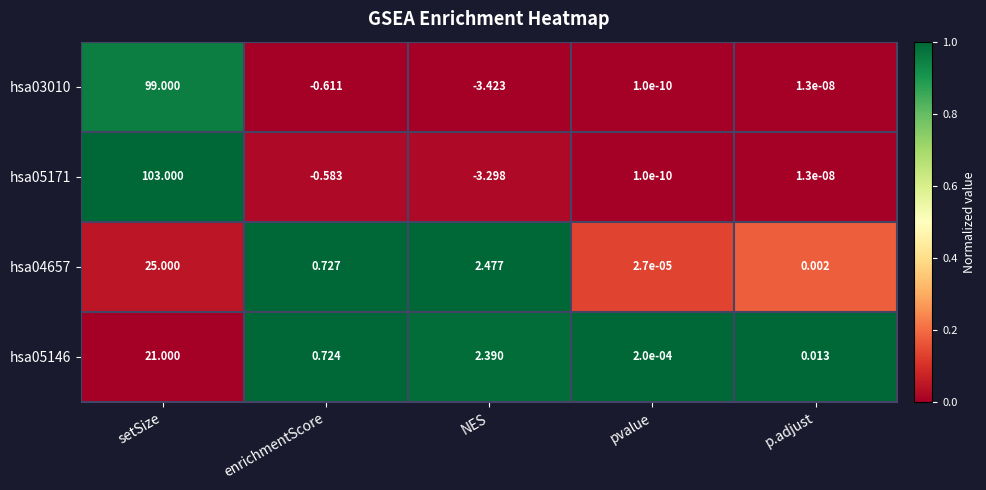

At which category is the sum across all series the highest?

setSize